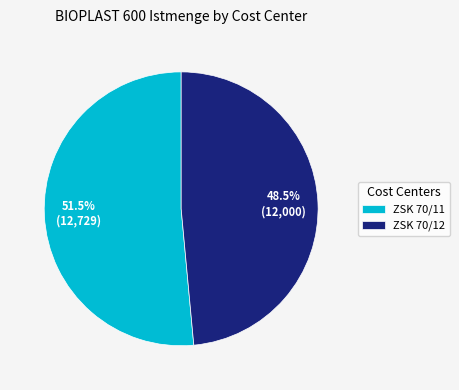

Does ZSK 70/11 account for over 50% of the chart?

Yes